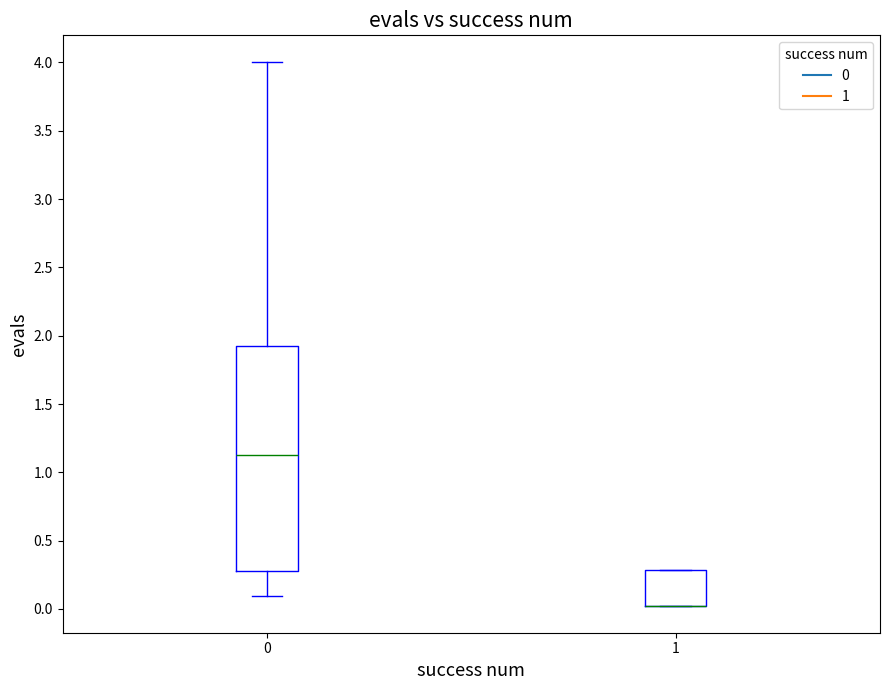

Comparing the boxes themselves (not the whiskers), which one is the tallest?

0